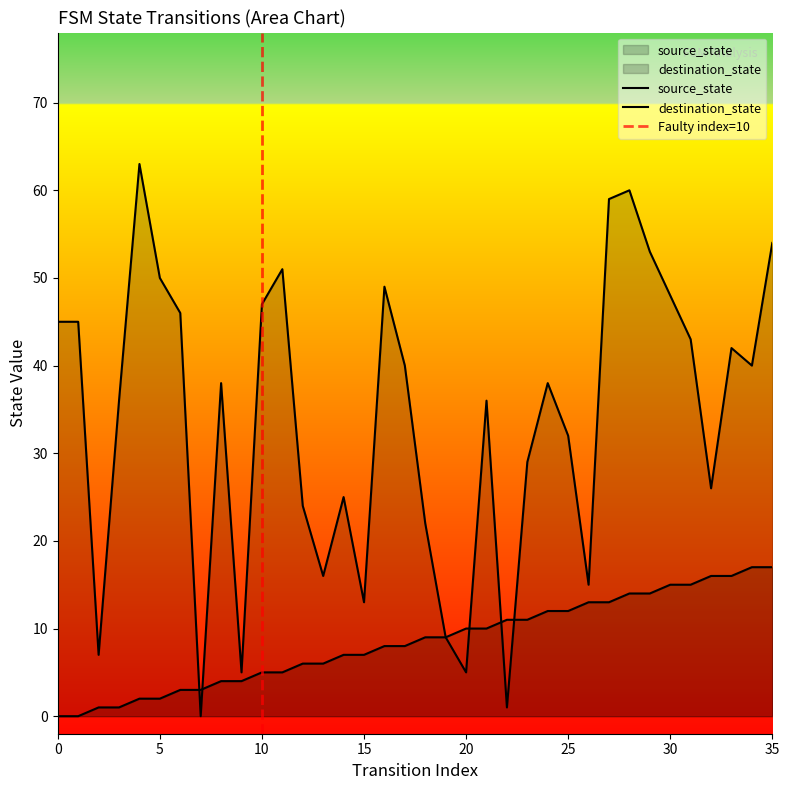

Reading left to right, extract all data points from this chart.

source_state: 0=0	1=0	2=1	3=1	4=2	5=2	6=3	7=3	8=4	9=4	10=5	11=5	12=6	13=6	14=7	15=7	16=8	17=8	18=9	19=9	20=10	21=10	22=11	23=11	24=12	25=12	26=13	27=13	28=14	29=14	30=15	31=15	32=16	33=16	34=17	35=17
destination_state: 0=45	1=45	2=7	3=36	4=63	5=50	6=46	7=0	8=38	9=5	10=47	11=51	12=24	13=16	14=25	15=13	16=49	17=40	18=22	19=9	20=5	21=36	22=1	23=29	24=38	25=32	26=15	27=59	28=60	29=53	30=48	31=43	32=26	33=42	34=40	35=54